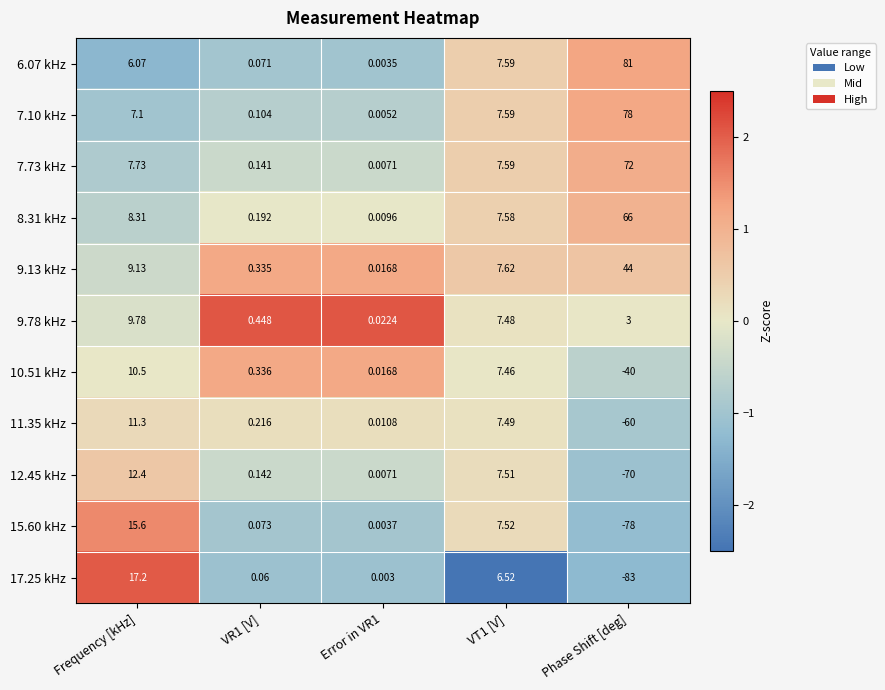

At which category is the sum across all series the highest?

Frequency [kHz]